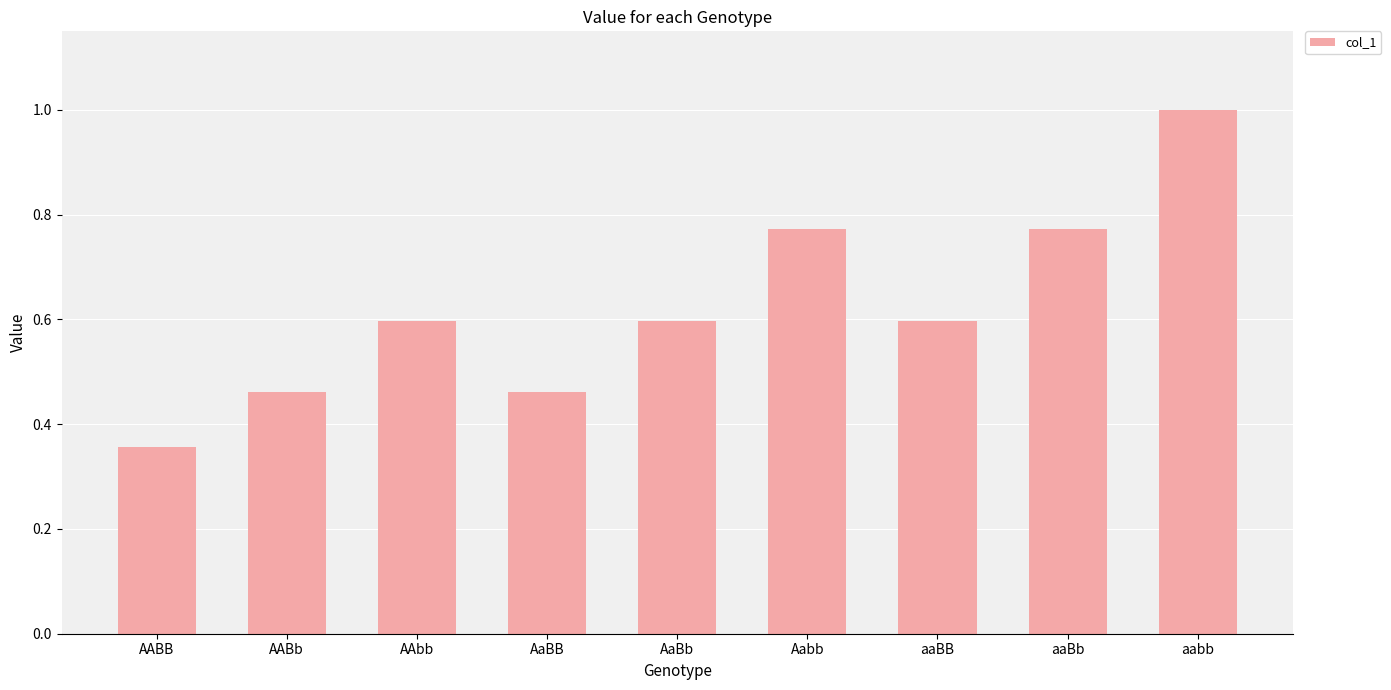

How many bars are there in total?

9